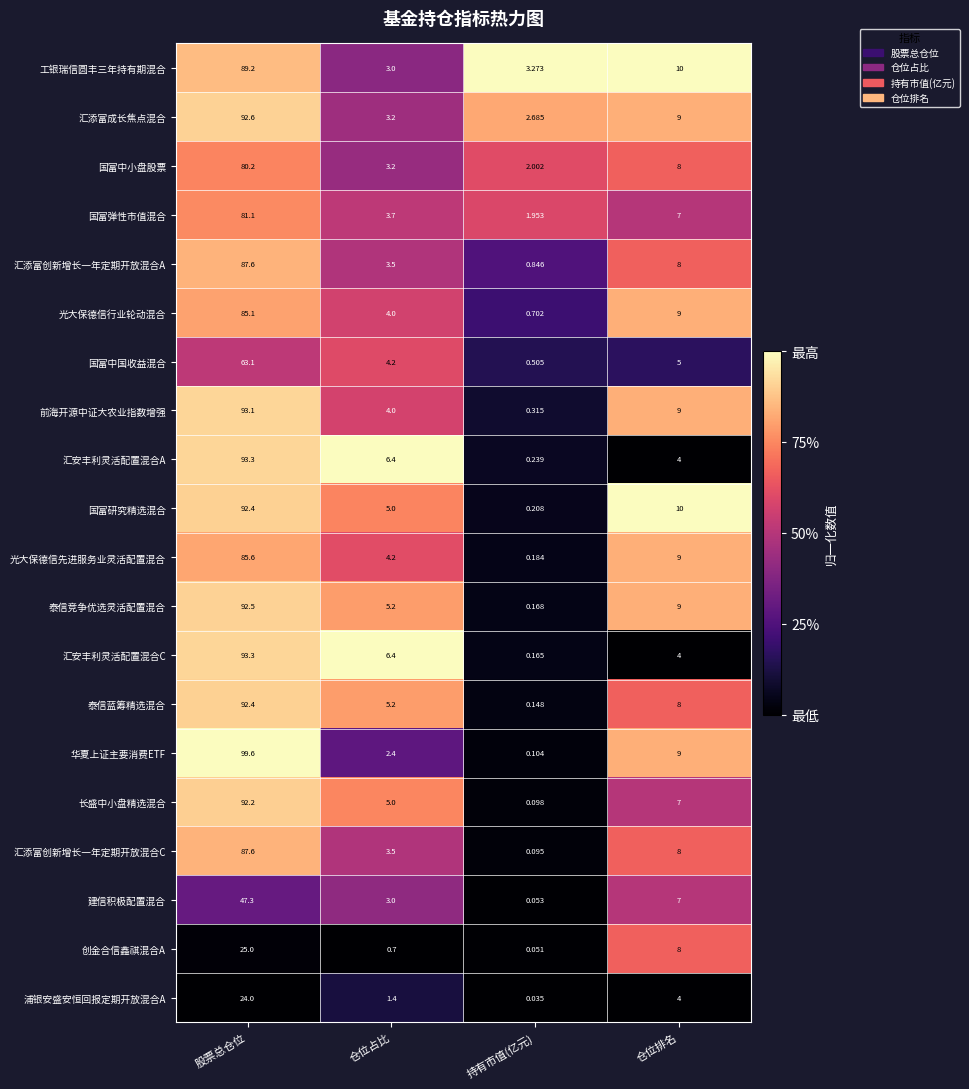

At which label does 华夏上证主要消费ETF reach its peak?

股票总仓位